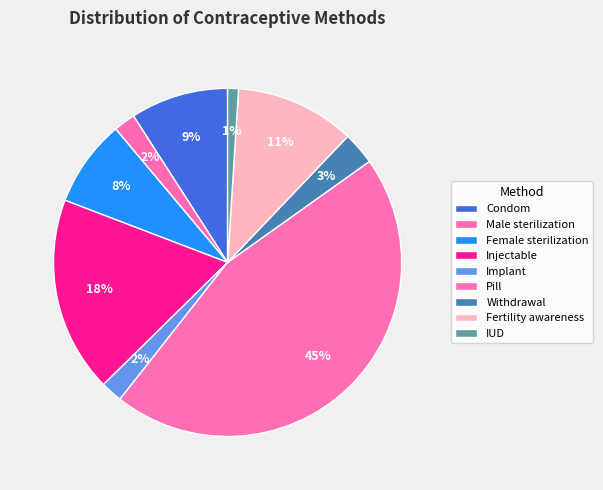

Is there a majority slice in this chart?

No